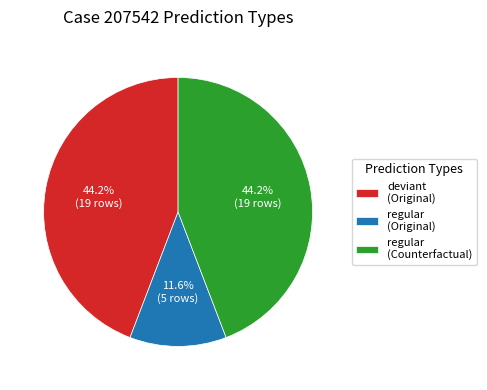

Is the sum of regular (Counterfactual) and deviant (Original) greater than half?

Yes